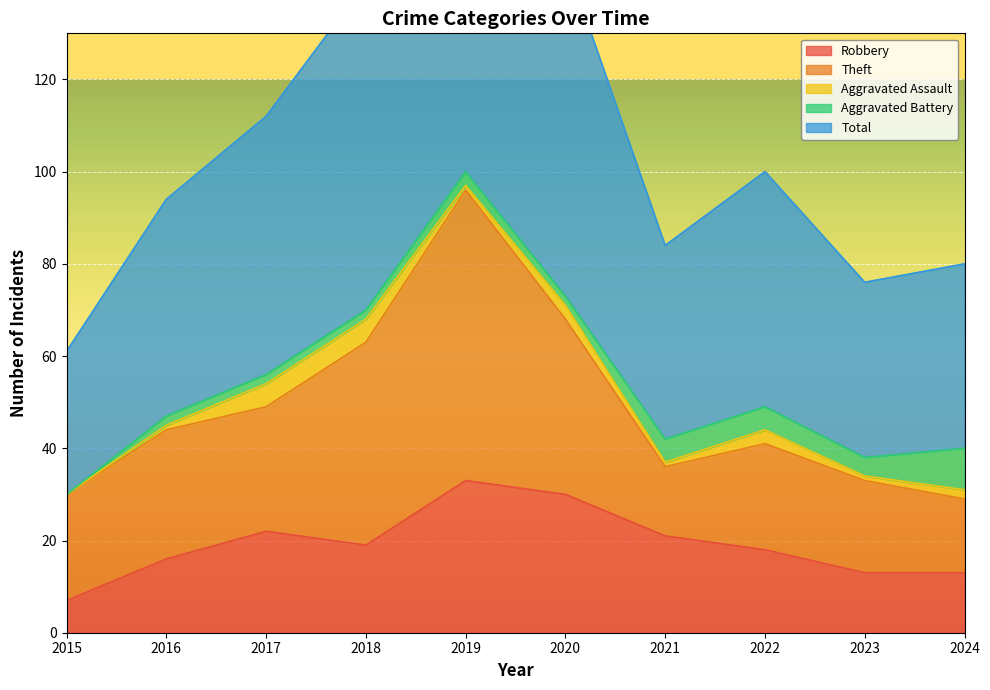

What is the sum of all Robbery values?

192